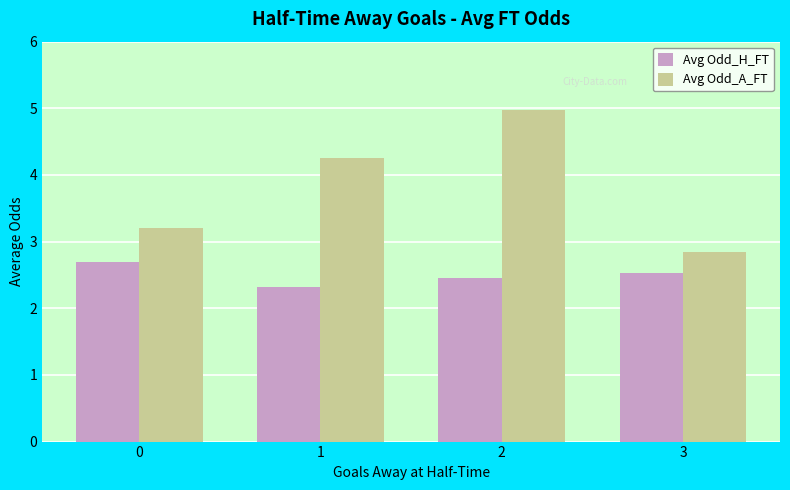

Which series has the largest range (max minus min)?

Avg Odd_A_FT